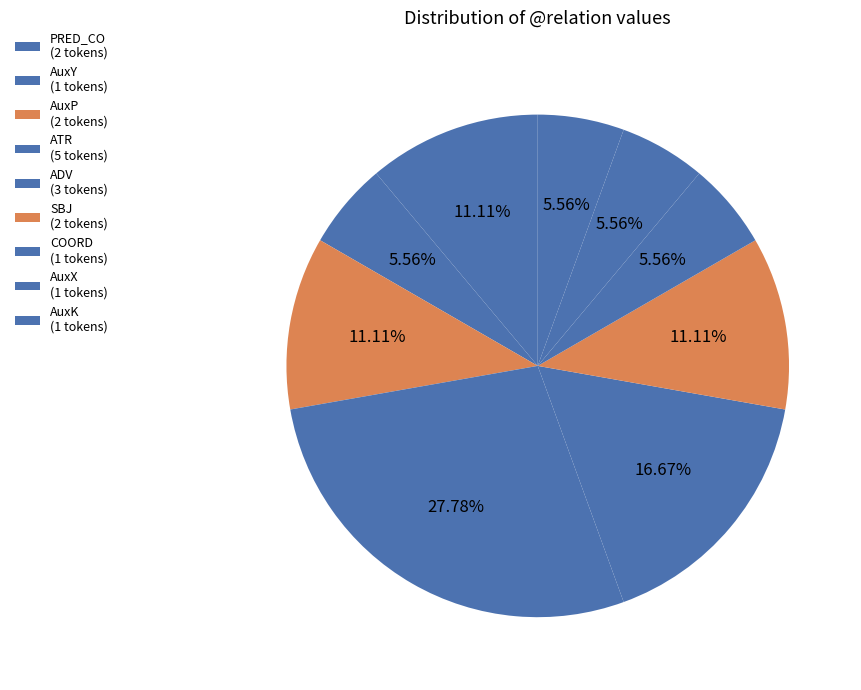

True or false: AuxK accounts for 6% of the total.

True